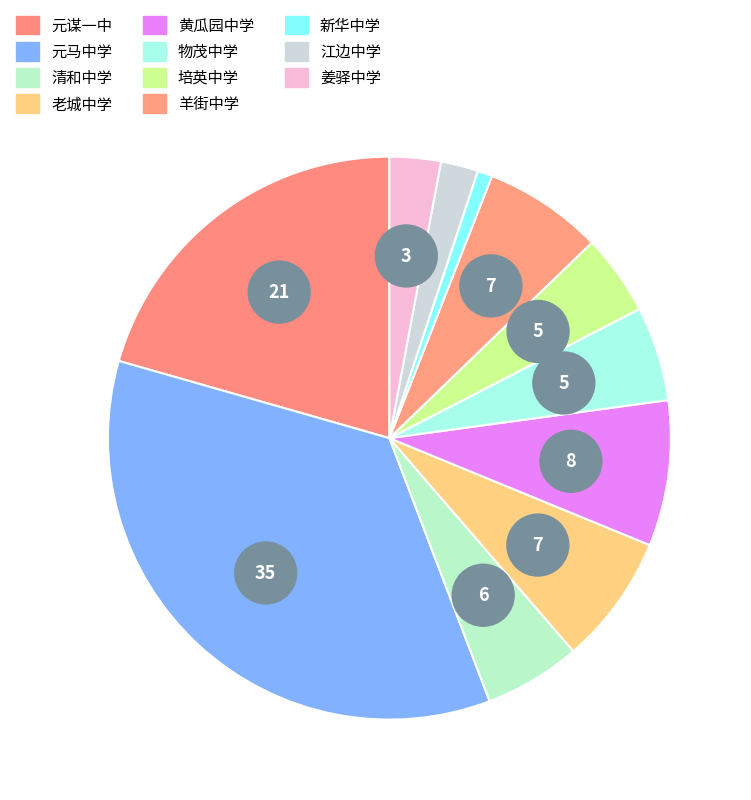

The 羊街中学 slice represents 7% of the pie. True or false?

True